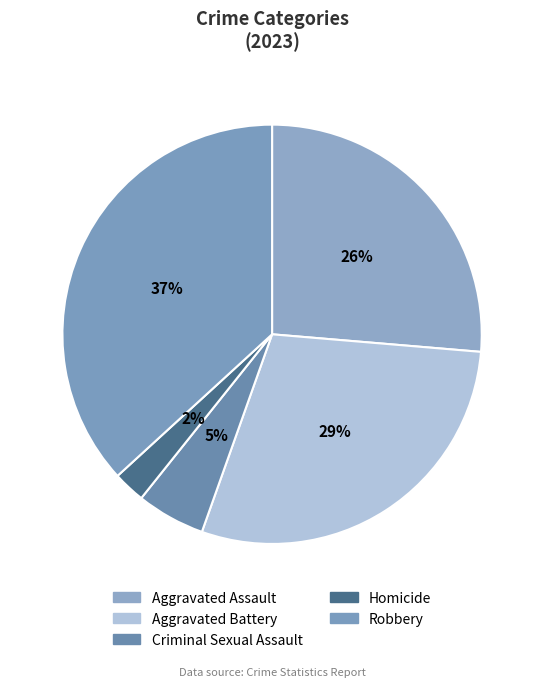

The Homicide slice represents 15% of the pie. True or false?

False